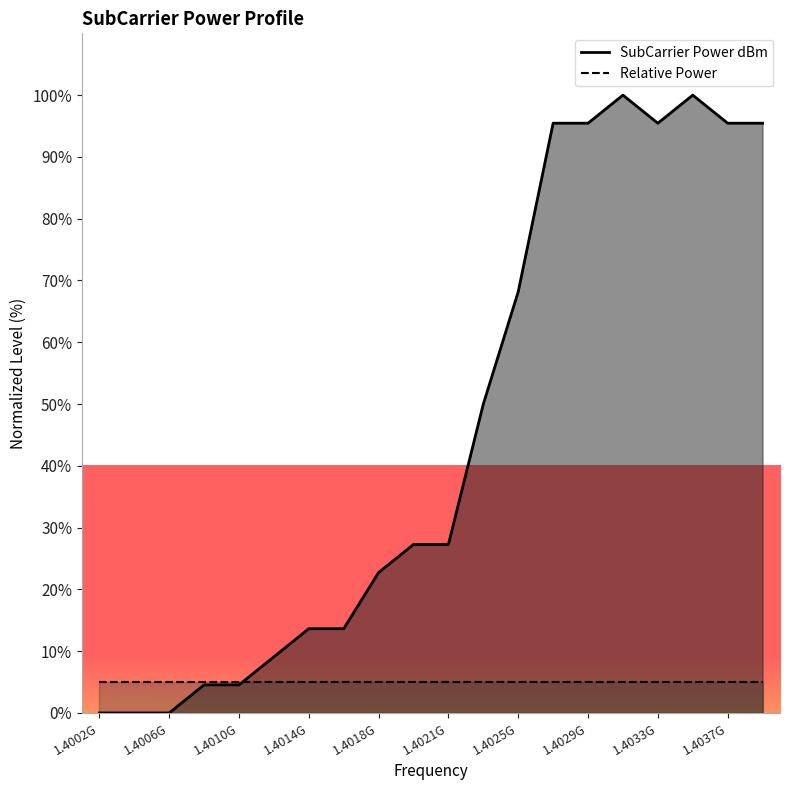

What is the sum of the values at 1403906250 and 1402929687.5?

190.9